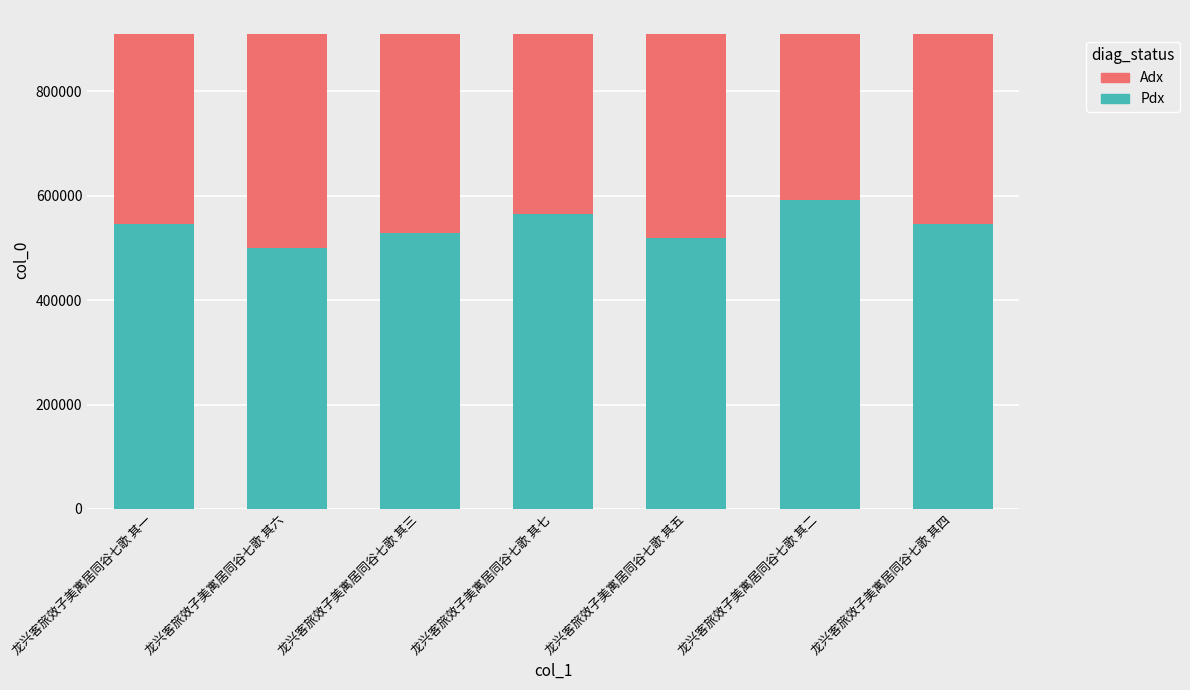

What is the total value across all series at 龙兴客旅效子美寓居同谷七歌 其二?

910557.0